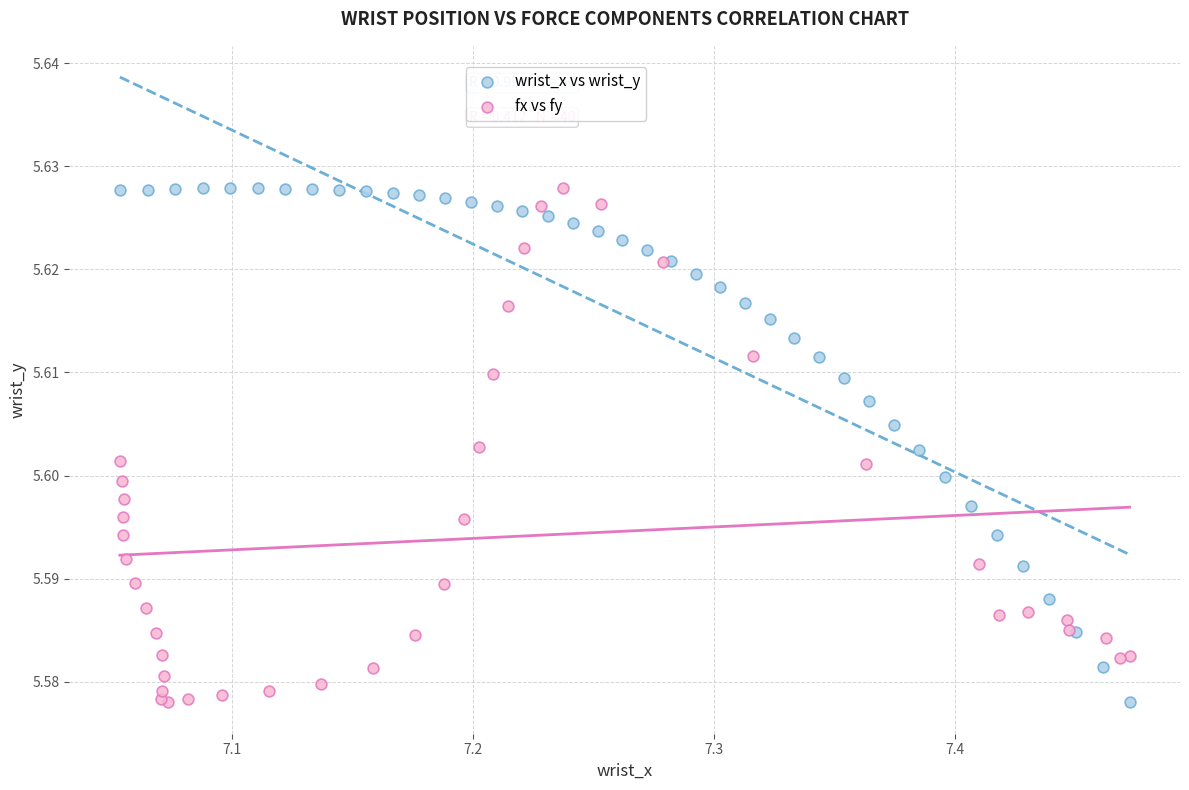

What are all the series names shown in the legend?

wrist_x vs wrist_y, fx vs fy